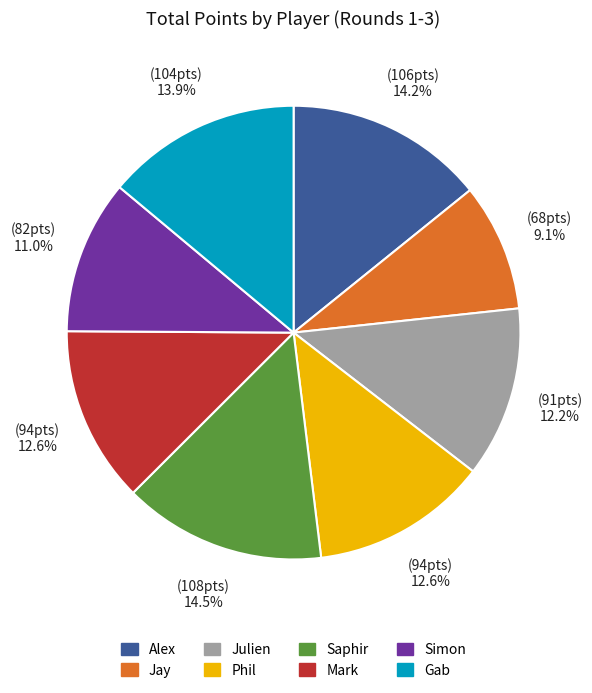

Combined, what portion of the pie is Simon and Julien?

23.2%